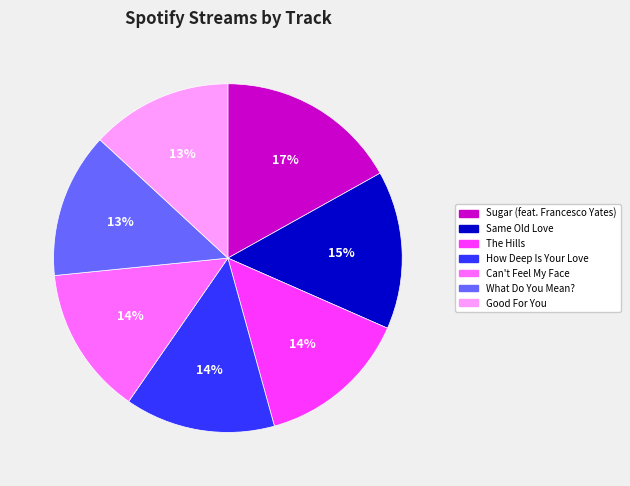

Between Sugar (feat. Francesco Yates) and Good For You, which is larger?

Sugar (feat. Francesco Yates)